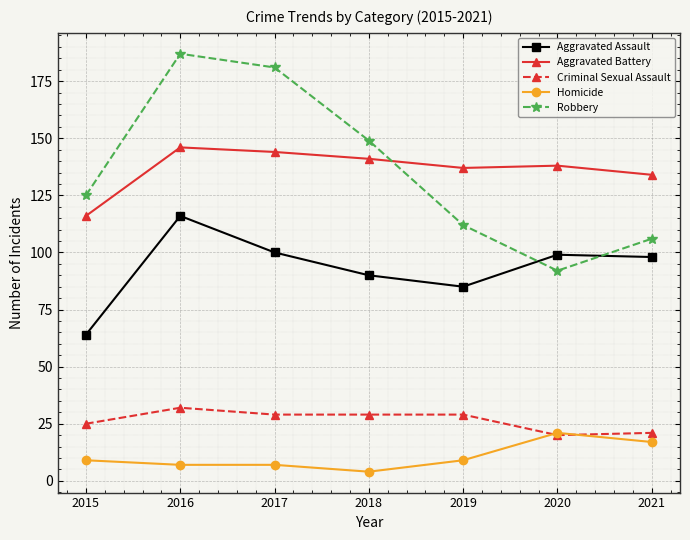

Which series has the widest spread of values?

Robbery